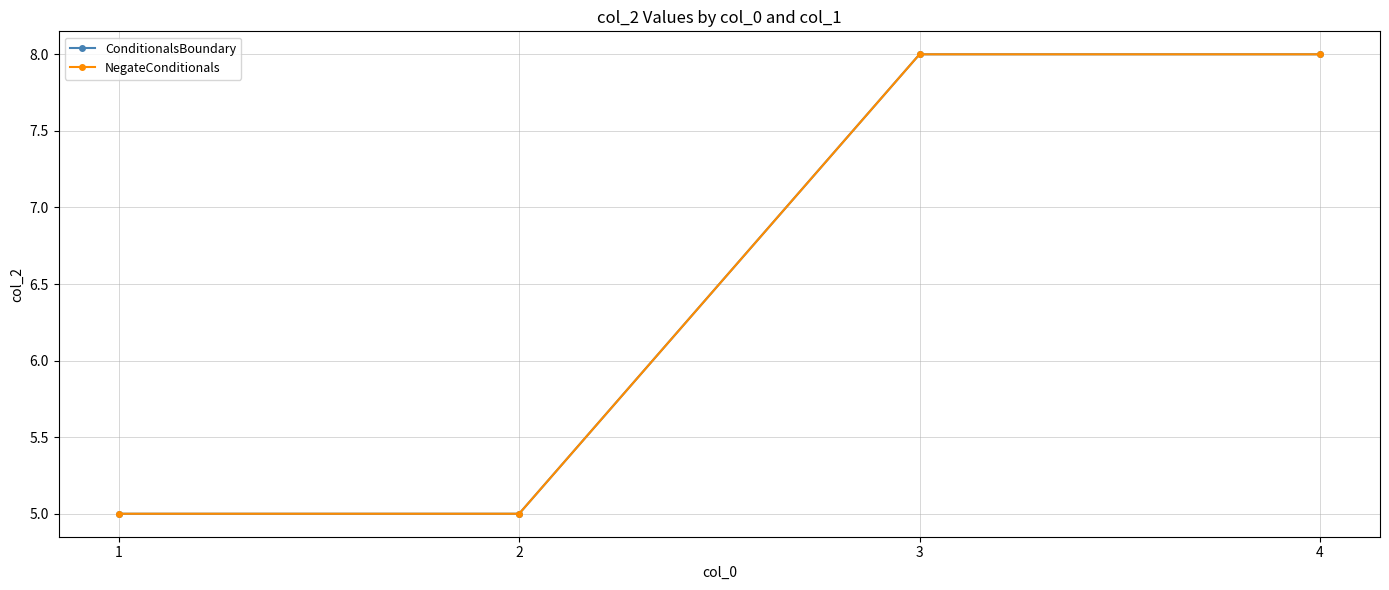

Which series has the widest spread of values?

ConditionalsBoundary